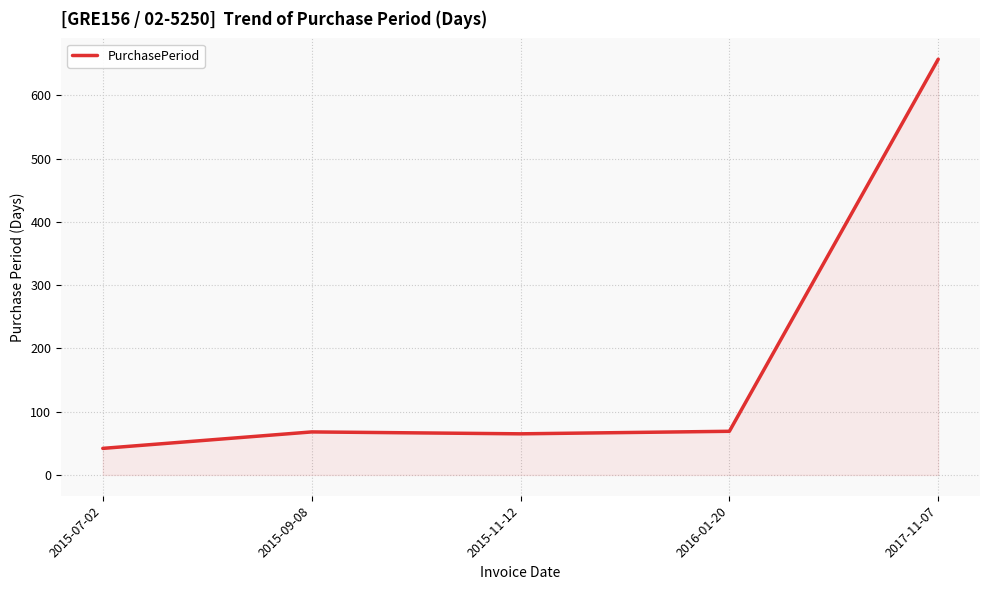

What is the approximate value at 2015-11-12?

65